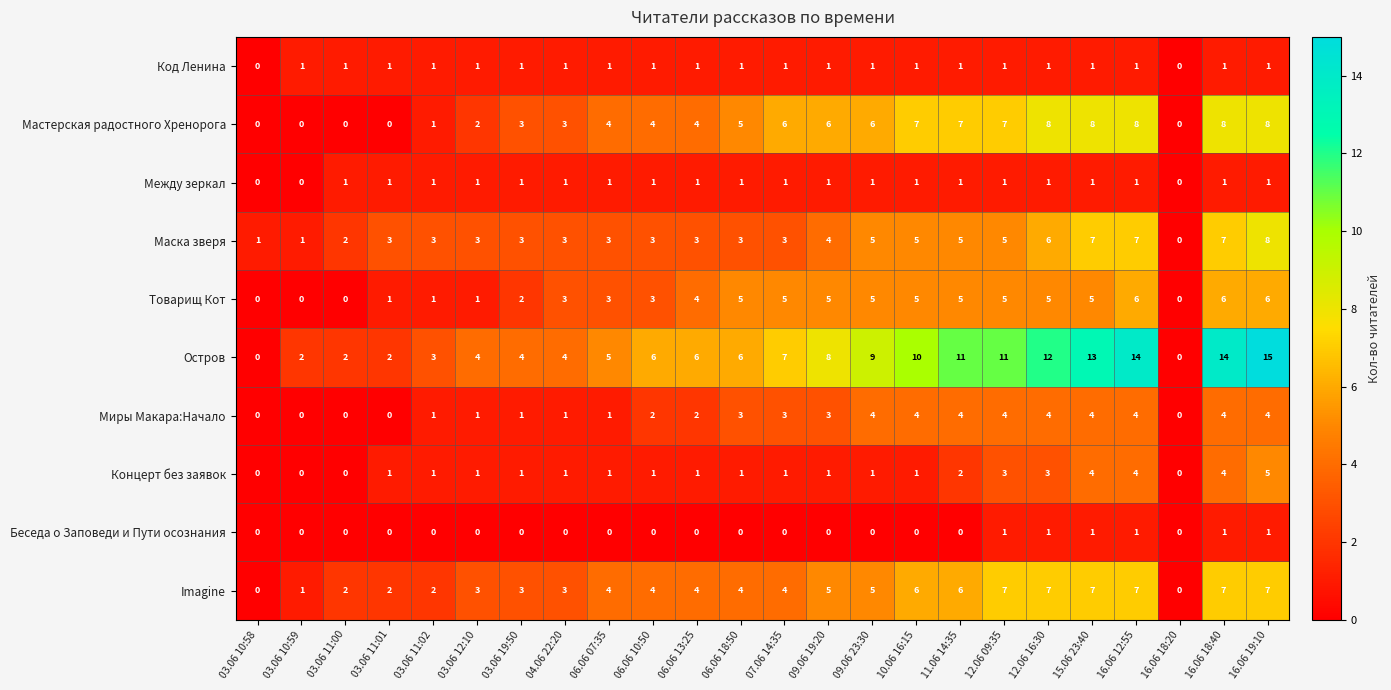

Is it true that Остров equals 14 at 11.06 14:35?

False